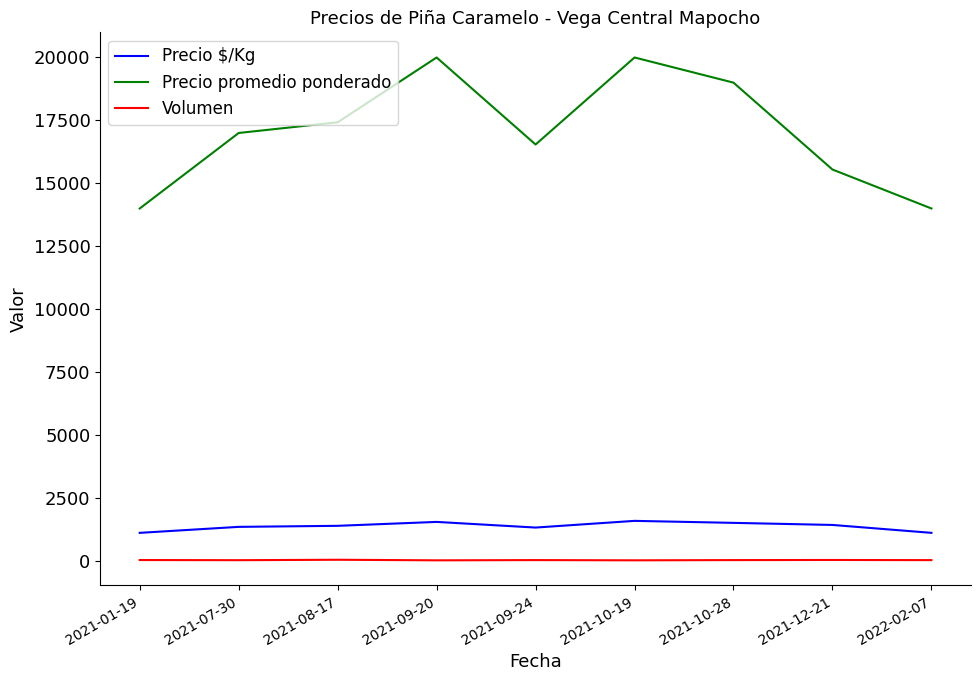

What is the minimum value for Precio $/Kg?

1110.5